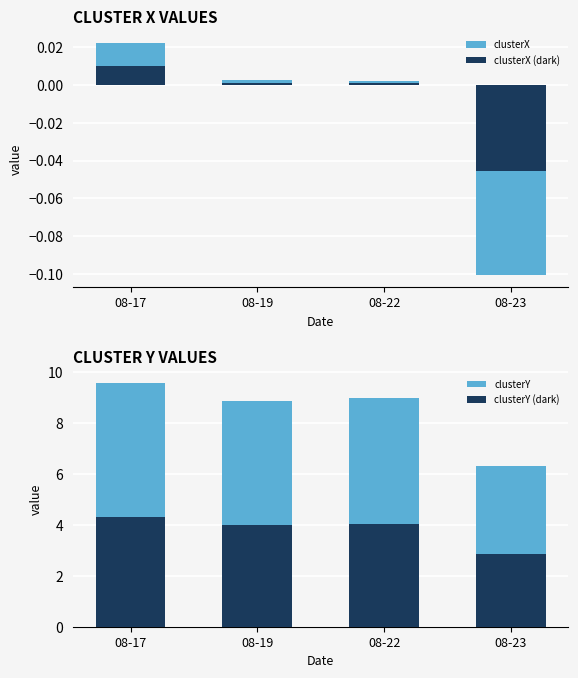

Does the chart contain stacked bars?

No